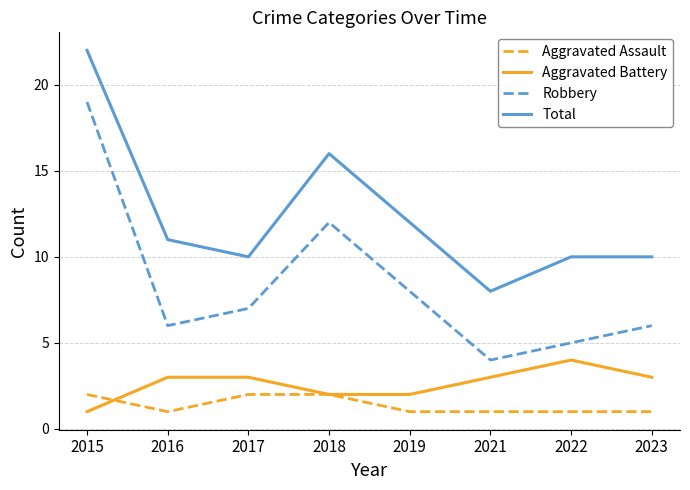

Is it true that Total equals 16 at 2023?

False